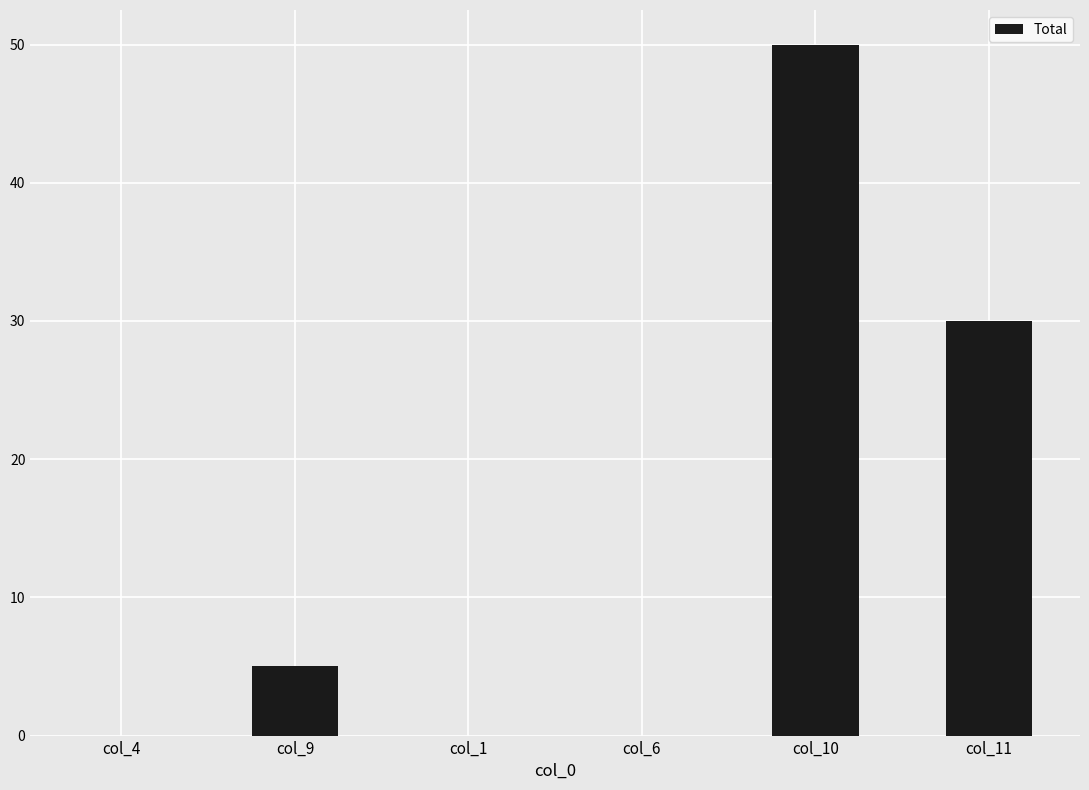

Count the number of data series in this chart.

1